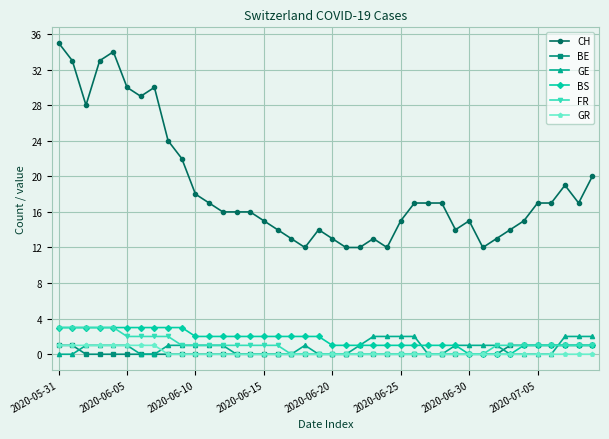

At how many categories does at least one series exceed 6?

40